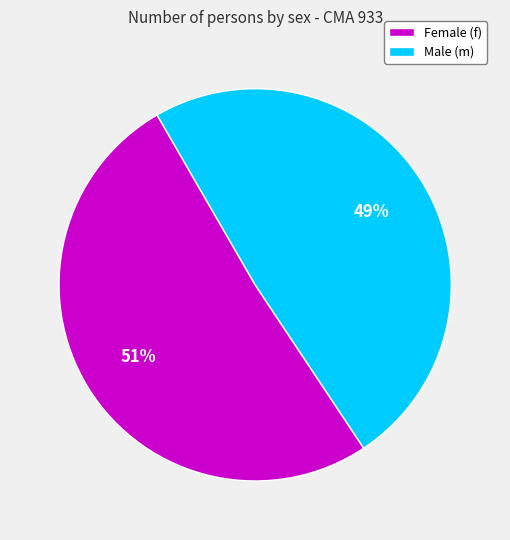

Count the number of slices in the pie.

2